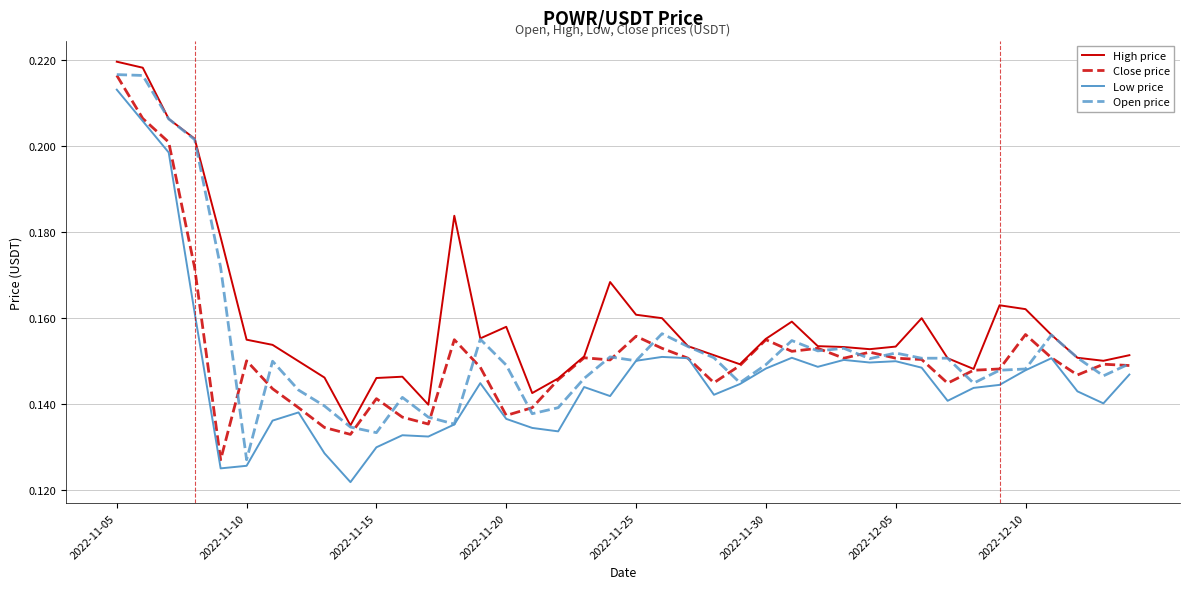

Which series has the largest total across all categories?

High price